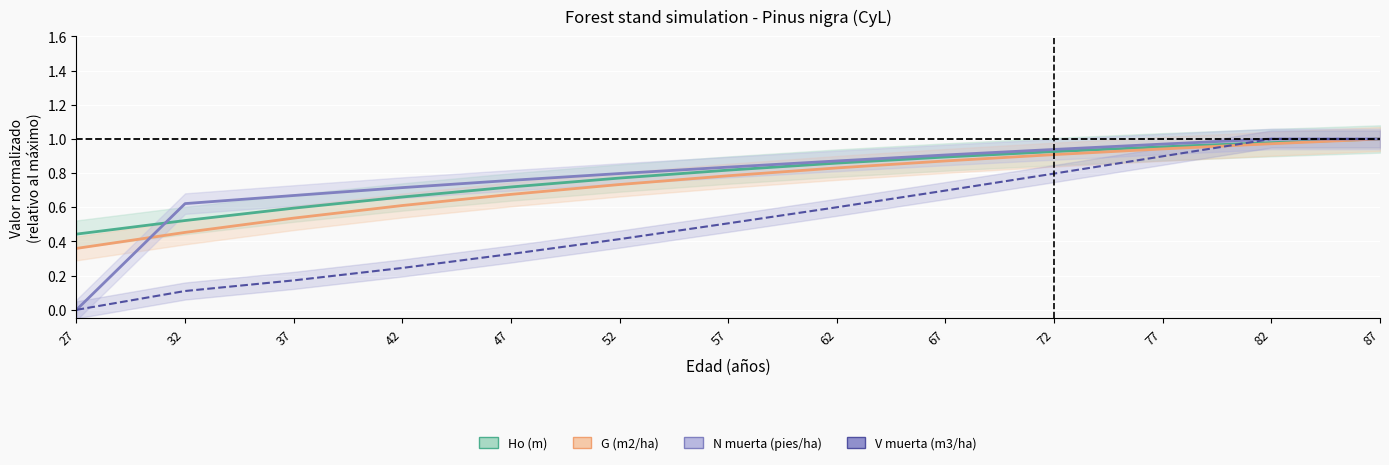

Does the chart display data point markers on the line(s)?

No